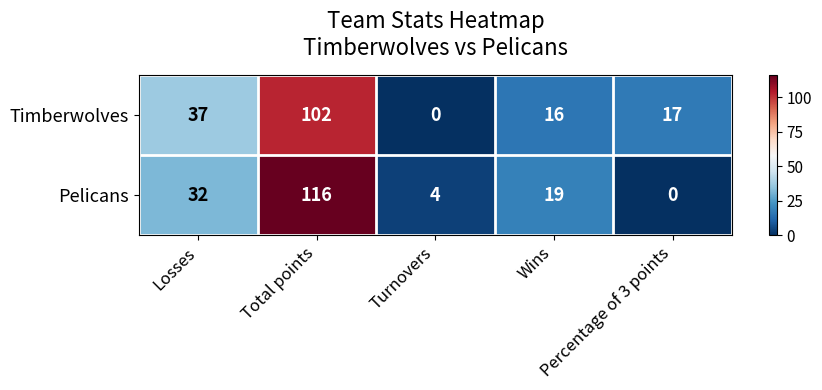

What is the average value of the Pelicans series?

34